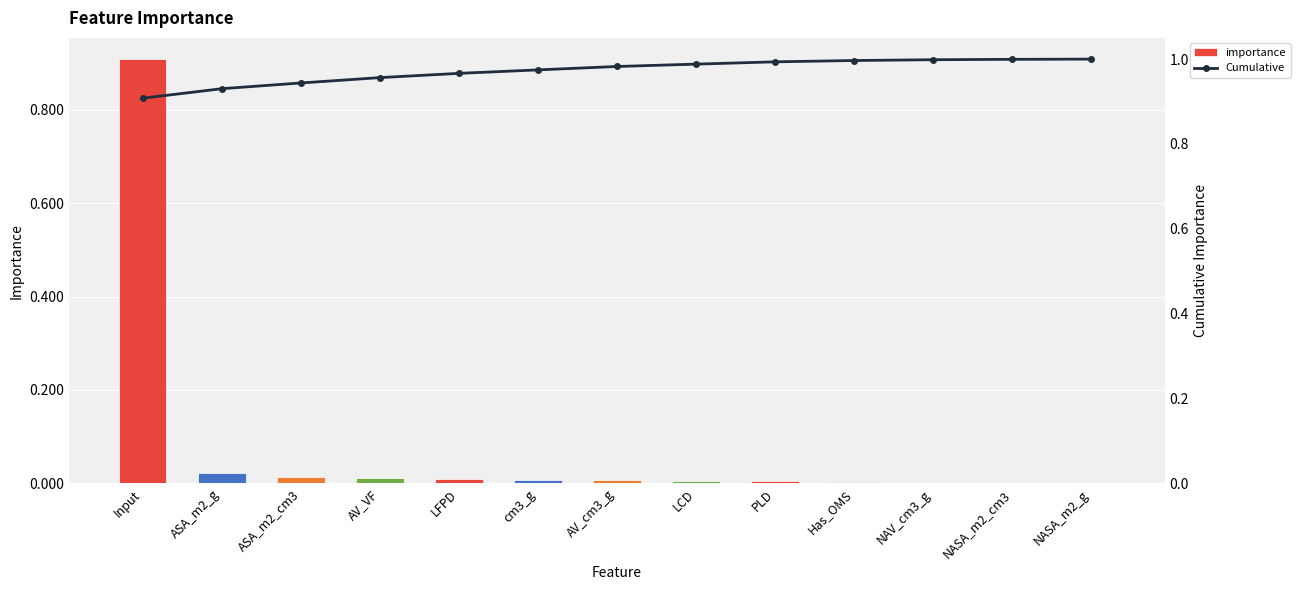

Reading left to right, list all the values displayed in this chart.

importance: 0.9	0.0	0.0	0.0	0.0	0.0	0.0	0.0	0.0	0.0	0.0	0.0	0.0
Cumulative: 0.9	0.9	0.9	1.0	1.0	1.0	1.0	1.0	1.0	1.0	1.0	1.0	1.0